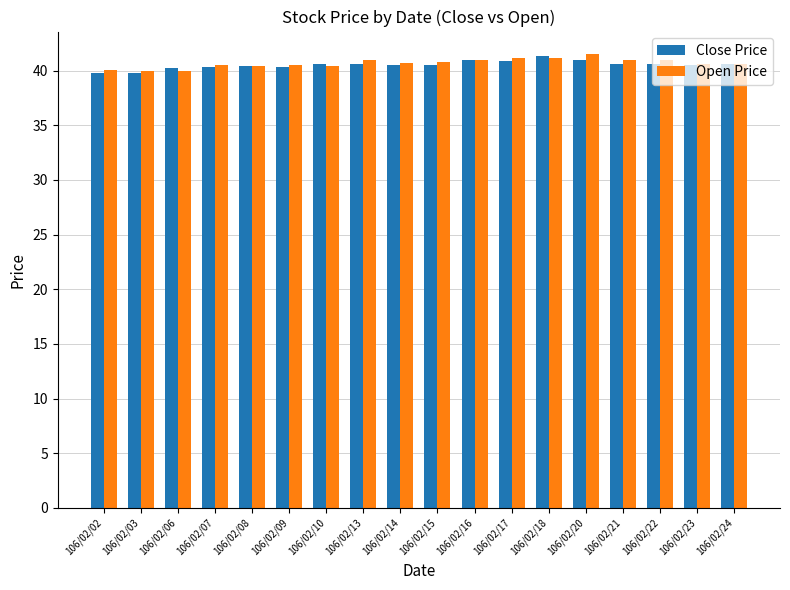

How many data points does each series have?

18